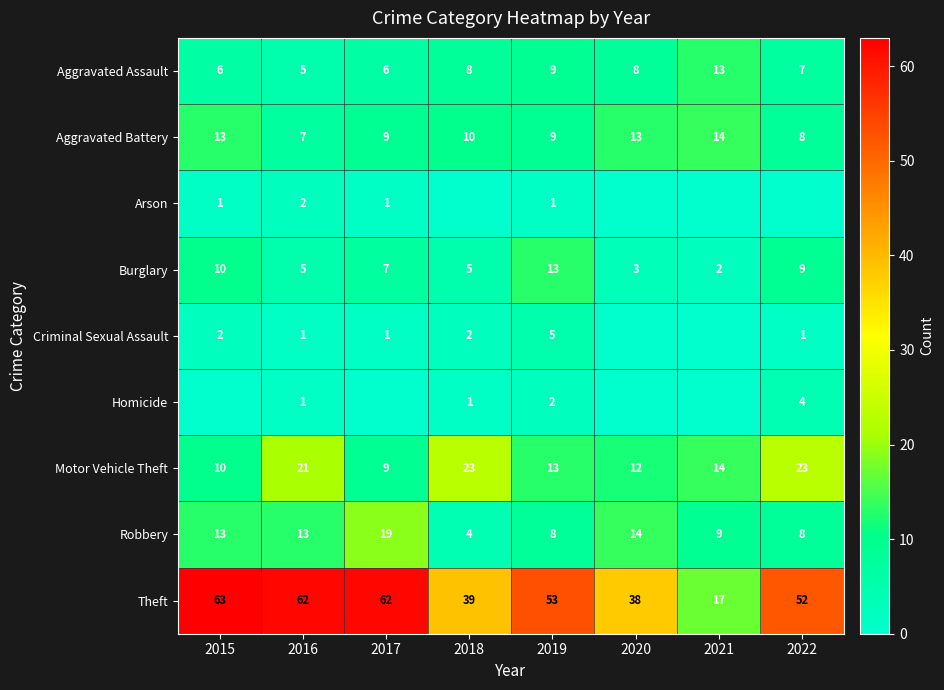

What is the sum of the Aggravated Assault values at 2021 and 2016?

18